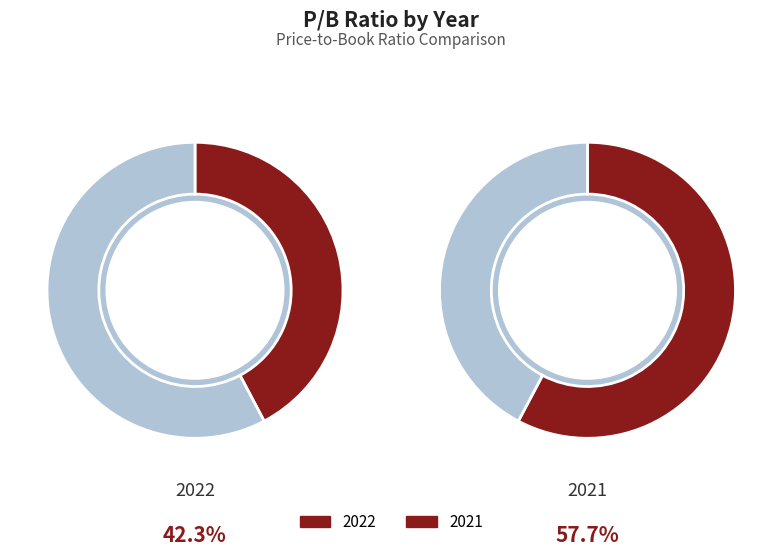

To the nearest percent, what is the average slice percentage?

50%